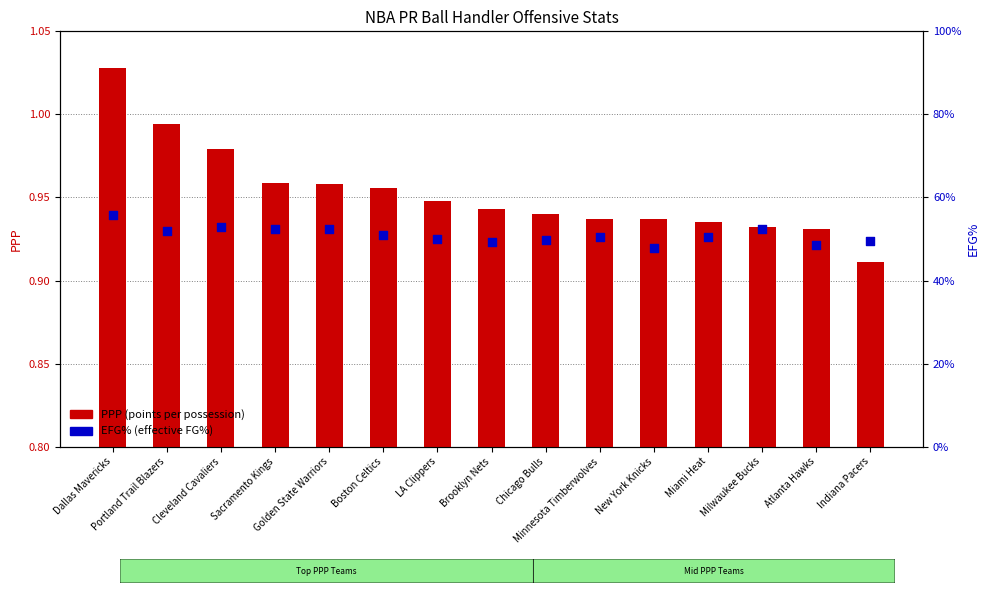

Is the value of PPP (points per possession) at Dallas Mavericks greater than the value of EFG% (effective FG%) at Miami Heat?

Yes